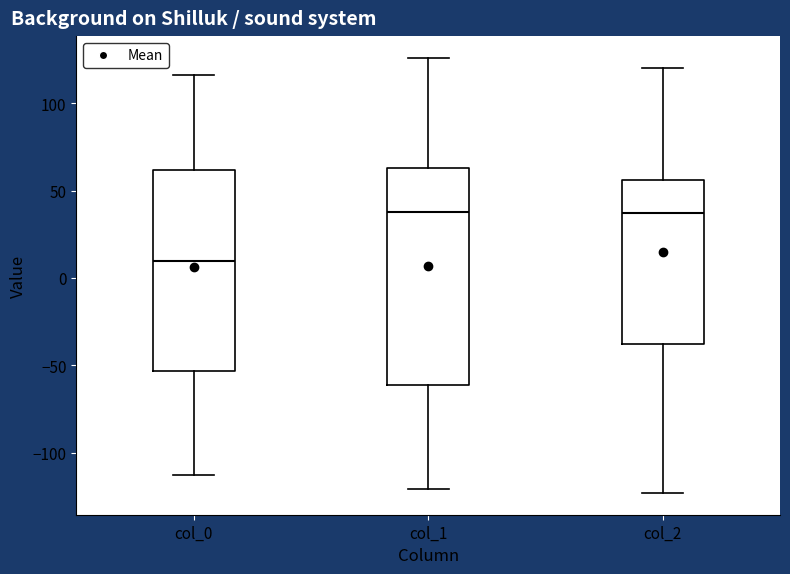

Reading left to right, read every box against the y-axis: the position of its median line, the range the box covers, and the ends of its whiskers. The values are not printed on the chart, so give them approximately, as read against the axis.

col_0: median 10, box -55 to 60, whiskers -115 to 115
col_1: median 40, box -60 to 65, whiskers -120 to 125
col_2: median 35, box -40 to 55, whiskers -125 to 120